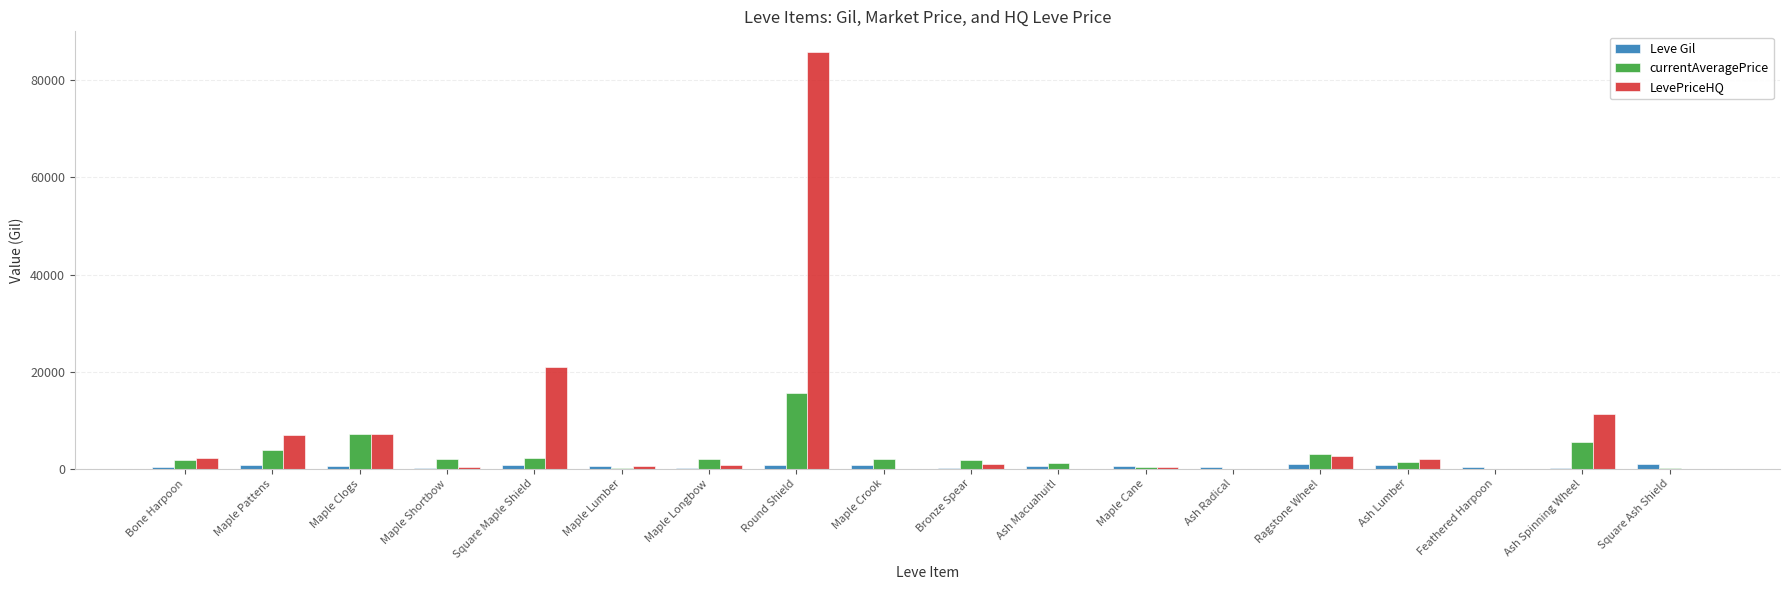

What is the sum of all LevePriceHQ values?

141627